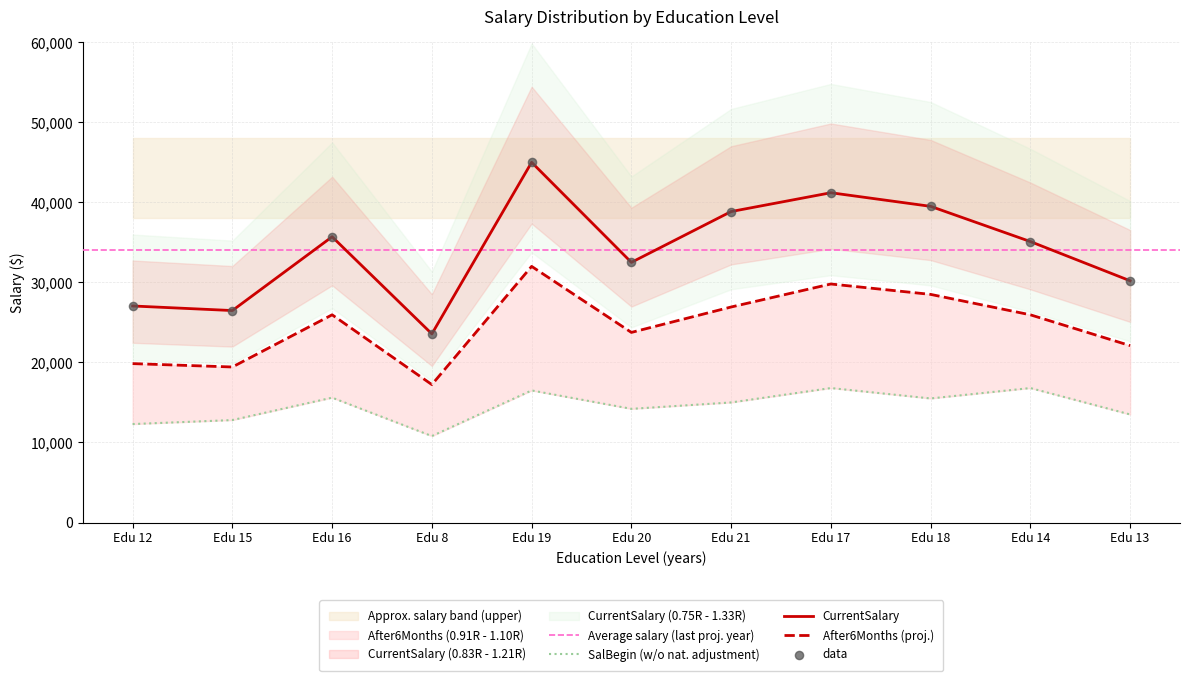

Which category has the highest value in the CurrentSalary series?

Edu 19